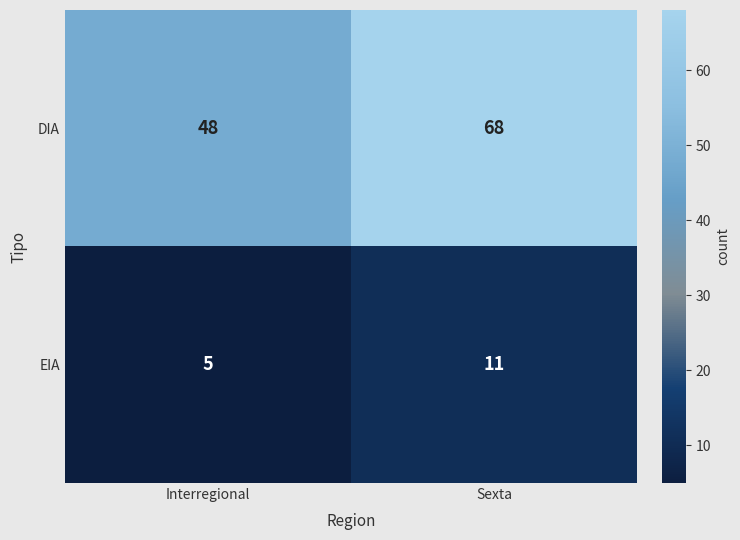

List the series in order of their peak value, lowest first.

EIA, DIA